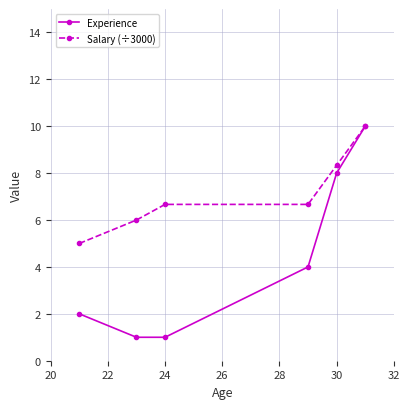

Reading left to right, what are all the values shown in this chart?

Experience: 2.0	1.0	1.0	4.0	8.0	10.0
Salary (÷3000): 5.0	6.0	6.7	6.7	8.3	10.0